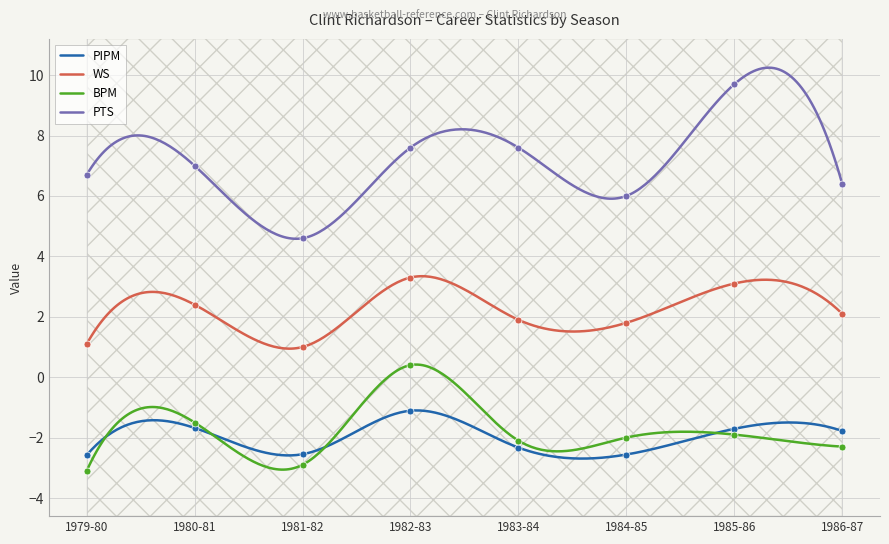

What is the difference between the highest and lowest values at 1982-83?

8.7